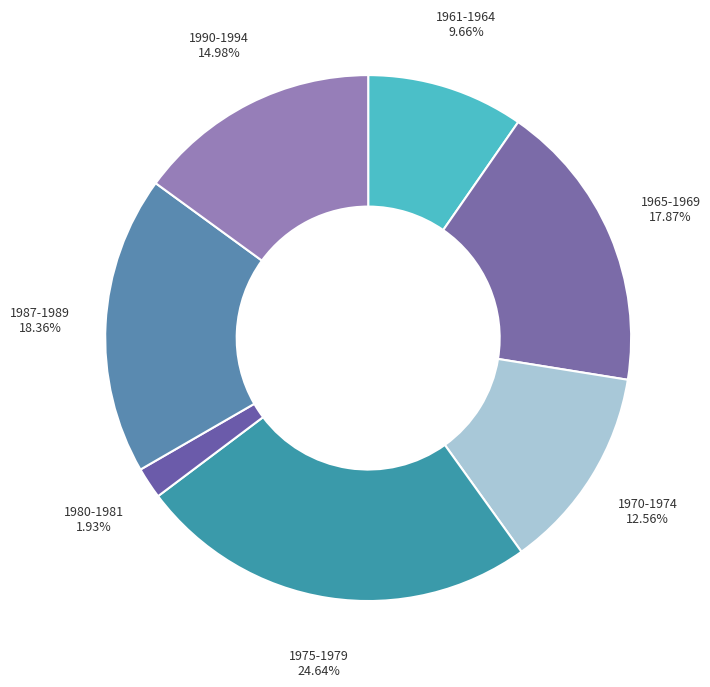

How many segments does this pie chart have?

7